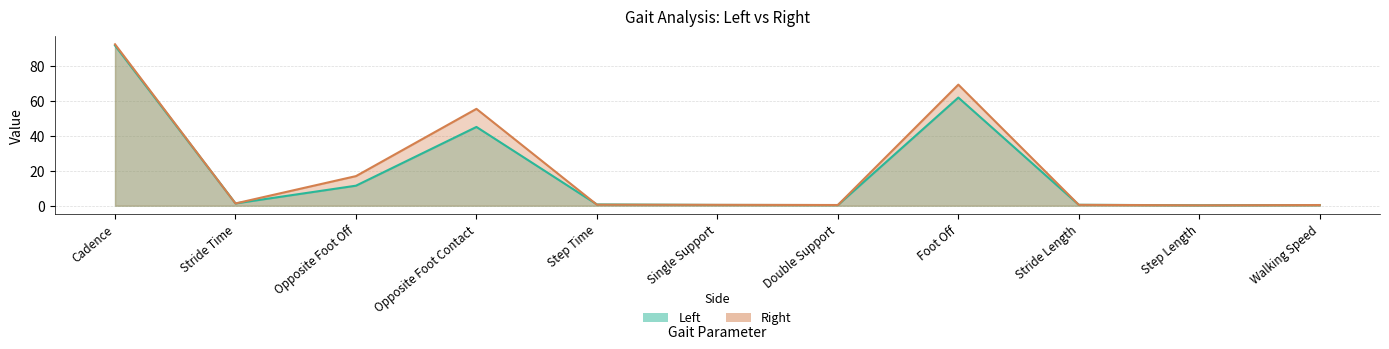

Reading left to right, list all the values displayed in this chart.

Left: Cadence=91.6	Stride Time=1.3	Opposite Foot Off=11.5	Opposite Foot Contact=45.0	Step Time=0.7	Single Support=0.4	Double Support=0.4	Foot Off=61.8	Stride Length=0.5	Step Length=0.3	Walking Speed=0.4
Right: Cadence=92.3	Stride Time=1.3	Opposite Foot Off=16.9	Opposite Foot Contact=55.4	Step Time=0.6	Single Support=0.5	Double Support=0.4	Foot Off=69.2	Stride Length=0.5	Step Length=0.2	Walking Speed=0.4